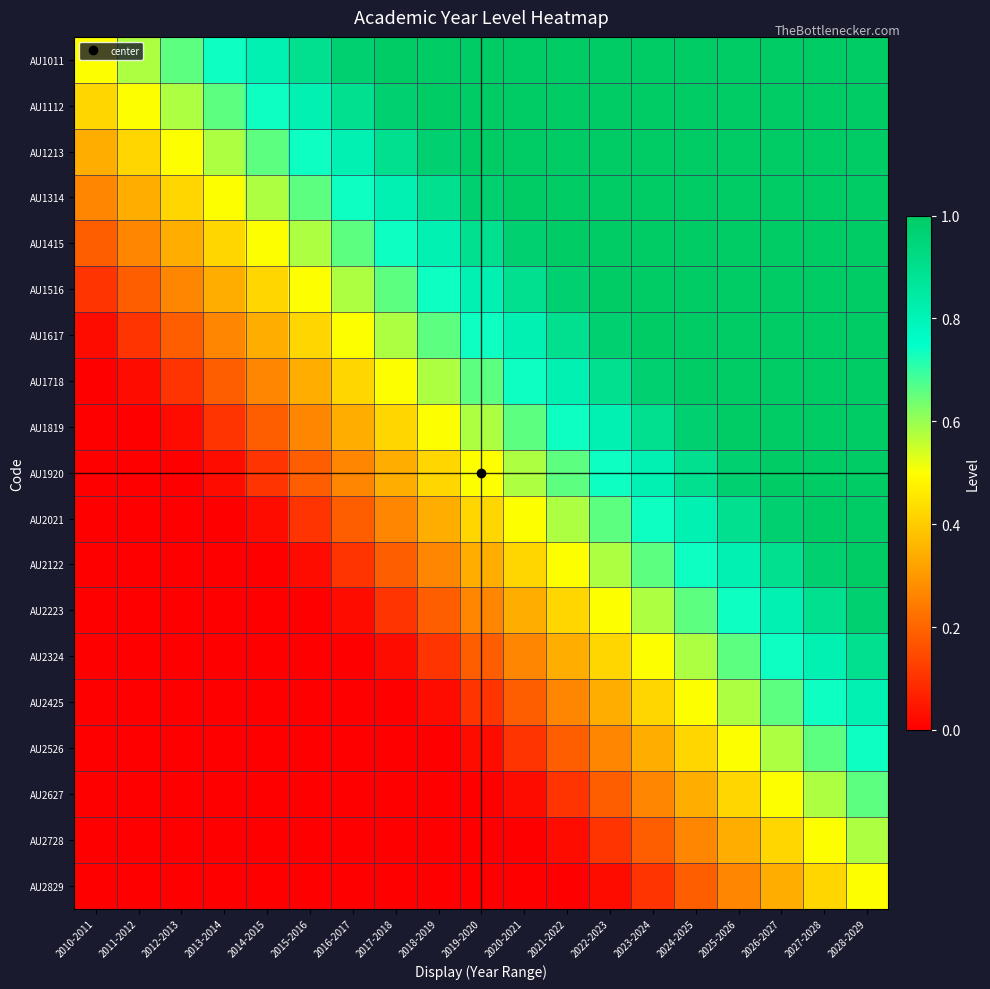

Reading left to right, list all the values displayed in this chart.

AU1011: 2010-2011=0.5	2011-2012=0.6	2012-2013=0.7	2013-2014=0.7	2014-2015=0.8	2015-2016=0.9	2016-2017=1.0	2017-2018=1.0	2018-2019=1.0	2019-2020=1.0	2020-2021=1.0	2021-2022=1.0	2022-2023=1.0	2023-2024=1.0	2024-2025=1.0	2025-2026=1.0	2026-2027=1.0	2027-2028=1.0	2028-2029=1.0
AU1112: 2010-2011=0.4	2011-2012=0.5	2012-2013=0.6	2013-2014=0.7	2014-2015=0.7	2015-2016=0.8	2016-2017=0.9	2017-2018=1.0	2018-2019=1.0	2019-2020=1.0	2020-2021=1.0	2021-2022=1.0	2022-2023=1.0	2023-2024=1.0	2024-2025=1.0	2025-2026=1.0	2026-2027=1.0	2027-2028=1.0	2028-2029=1.0
AU1213: 2010-2011=0.3	2011-2012=0.4	2012-2013=0.5	2013-2014=0.6	2014-2015=0.7	2015-2016=0.7	2016-2017=0.8	2017-2018=0.9	2018-2019=1.0	2019-2020=1.0	2020-2021=1.0	2021-2022=1.0	2022-2023=1.0	2023-2024=1.0	2024-2025=1.0	2025-2026=1.0	2026-2027=1.0	2027-2028=1.0	2028-2029=1.0
AU1314: 2010-2011=0.3	2011-2012=0.3	2012-2013=0.4	2013-2014=0.5	2014-2015=0.6	2015-2016=0.7	2016-2017=0.7	2017-2018=0.8	2018-2019=0.9	2019-2020=1.0	2020-2021=1.0	2021-2022=1.0	2022-2023=1.0	2023-2024=1.0	2024-2025=1.0	2025-2026=1.0	2026-2027=1.0	2027-2028=1.0	2028-2029=1.0
AU1415: 2010-2011=0.2	2011-2012=0.3	2012-2013=0.3	2013-2014=0.4	2014-2015=0.5	2015-2016=0.6	2016-2017=0.7	2017-2018=0.7	2018-2019=0.8	2019-2020=0.9	2020-2021=1.0	2021-2022=1.0	2022-2023=1.0	2023-2024=1.0	2024-2025=1.0	2025-2026=1.0	2026-2027=1.0	2027-2028=1.0	2028-2029=1.0
AU1516: 2010-2011=0.1	2011-2012=0.2	2012-2013=0.3	2013-2014=0.3	2014-2015=0.4	2015-2016=0.5	2016-2017=0.6	2017-2018=0.7	2018-2019=0.7	2019-2020=0.8	2020-2021=0.9	2021-2022=1.0	2022-2023=1.0	2023-2024=1.0	2024-2025=1.0	2025-2026=1.0	2026-2027=1.0	2027-2028=1.0	2028-2029=1.0
AU1617: 2010-2011=0.0	2011-2012=0.1	2012-2013=0.2	2013-2014=0.3	2014-2015=0.3	2015-2016=0.4	2016-2017=0.5	2017-2018=0.6	2018-2019=0.7	2019-2020=0.7	2020-2021=0.8	2021-2022=0.9	2022-2023=1.0	2023-2024=1.0	2024-2025=1.0	2025-2026=1.0	2026-2027=1.0	2027-2028=1.0	2028-2029=1.0
AU1718: 2010-2011=0.0	2011-2012=0.0	2012-2013=0.1	2013-2014=0.2	2014-2015=0.3	2015-2016=0.3	2016-2017=0.4	2017-2018=0.5	2018-2019=0.6	2019-2020=0.7	2020-2021=0.7	2021-2022=0.8	2022-2023=0.9	2023-2024=1.0	2024-2025=1.0	2025-2026=1.0	2026-2027=1.0	2027-2028=1.0	2028-2029=1.0
AU1819: 2010-2011=0.0	2011-2012=0.0	2012-2013=0.0	2013-2014=0.1	2014-2015=0.2	2015-2016=0.3	2016-2017=0.3	2017-2018=0.4	2018-2019=0.5	2019-2020=0.6	2020-2021=0.7	2021-2022=0.7	2022-2023=0.8	2023-2024=0.9	2024-2025=1.0	2025-2026=1.0	2026-2027=1.0	2027-2028=1.0	2028-2029=1.0
AU1920: 2010-2011=0.0	2011-2012=0.0	2012-2013=0.0	2013-2014=0.0	2014-2015=0.1	2015-2016=0.2	2016-2017=0.3	2017-2018=0.3	2018-2019=0.4	2019-2020=0.5	2020-2021=0.6	2021-2022=0.7	2022-2023=0.7	2023-2024=0.8	2024-2025=0.9	2025-2026=1.0	2026-2027=1.0	2027-2028=1.0	2028-2029=1.0
AU2021: 2010-2011=0.0	2011-2012=0.0	2012-2013=0.0	2013-2014=0.0	2014-2015=0.0	2015-2016=0.1	2016-2017=0.2	2017-2018=0.3	2018-2019=0.3	2019-2020=0.4	2020-2021=0.5	2021-2022=0.6	2022-2023=0.7	2023-2024=0.7	2024-2025=0.8	2025-2026=0.9	2026-2027=1.0	2027-2028=1.0	2028-2029=1.0
AU2122: 2010-2011=0.0	2011-2012=0.0	2012-2013=0.0	2013-2014=0.0	2014-2015=0.0	2015-2016=0.0	2016-2017=0.1	2017-2018=0.2	2018-2019=0.3	2019-2020=0.3	2020-2021=0.4	2021-2022=0.5	2022-2023=0.6	2023-2024=0.7	2024-2025=0.7	2025-2026=0.8	2026-2027=0.9	2027-2028=1.0	2028-2029=1.0
AU2223: 2010-2011=0.0	2011-2012=0.0	2012-2013=0.0	2013-2014=0.0	2014-2015=0.0	2015-2016=0.0	2016-2017=0.0	2017-2018=0.1	2018-2019=0.2	2019-2020=0.3	2020-2021=0.3	2021-2022=0.4	2022-2023=0.5	2023-2024=0.6	2024-2025=0.7	2025-2026=0.7	2026-2027=0.8	2027-2028=0.9	2028-2029=1.0
AU2324: 2010-2011=0.0	2011-2012=0.0	2012-2013=0.0	2013-2014=0.0	2014-2015=0.0	2015-2016=0.0	2016-2017=0.0	2017-2018=0.0	2018-2019=0.1	2019-2020=0.2	2020-2021=0.3	2021-2022=0.3	2022-2023=0.4	2023-2024=0.5	2024-2025=0.6	2025-2026=0.7	2026-2027=0.7	2027-2028=0.8	2028-2029=0.9
AU2425: 2010-2011=0.0	2011-2012=0.0	2012-2013=0.0	2013-2014=0.0	2014-2015=0.0	2015-2016=0.0	2016-2017=0.0	2017-2018=0.0	2018-2019=0.0	2019-2020=0.1	2020-2021=0.2	2021-2022=0.3	2022-2023=0.3	2023-2024=0.4	2024-2025=0.5	2025-2026=0.6	2026-2027=0.7	2027-2028=0.7	2028-2029=0.8
AU2526: 2010-2011=0.0	2011-2012=0.0	2012-2013=0.0	2013-2014=0.0	2014-2015=0.0	2015-2016=0.0	2016-2017=0.0	2017-2018=0.0	2018-2019=0.0	2019-2020=0.0	2020-2021=0.1	2021-2022=0.2	2022-2023=0.3	2023-2024=0.3	2024-2025=0.4	2025-2026=0.5	2026-2027=0.6	2027-2028=0.7	2028-2029=0.7
AU2627: 2010-2011=0.0	2011-2012=0.0	2012-2013=0.0	2013-2014=0.0	2014-2015=0.0	2015-2016=0.0	2016-2017=0.0	2017-2018=0.0	2018-2019=0.0	2019-2020=0.0	2020-2021=0.0	2021-2022=0.1	2022-2023=0.2	2023-2024=0.3	2024-2025=0.3	2025-2026=0.4	2026-2027=0.5	2027-2028=0.6	2028-2029=0.7
AU2728: 2010-2011=0.0	2011-2012=0.0	2012-2013=0.0	2013-2014=0.0	2014-2015=0.0	2015-2016=0.0	2016-2017=0.0	2017-2018=0.0	2018-2019=0.0	2019-2020=0.0	2020-2021=0.0	2021-2022=0.0	2022-2023=0.1	2023-2024=0.2	2024-2025=0.3	2025-2026=0.3	2026-2027=0.4	2027-2028=0.5	2028-2029=0.6
AU2829: 2010-2011=0.0	2011-2012=0.0	2012-2013=0.0	2013-2014=0.0	2014-2015=0.0	2015-2016=0.0	2016-2017=0.0	2017-2018=0.0	2018-2019=0.0	2019-2020=0.0	2020-2021=0.0	2021-2022=0.0	2022-2023=0.0	2023-2024=0.1	2024-2025=0.2	2025-2026=0.3	2026-2027=0.3	2027-2028=0.4	2028-2029=0.5